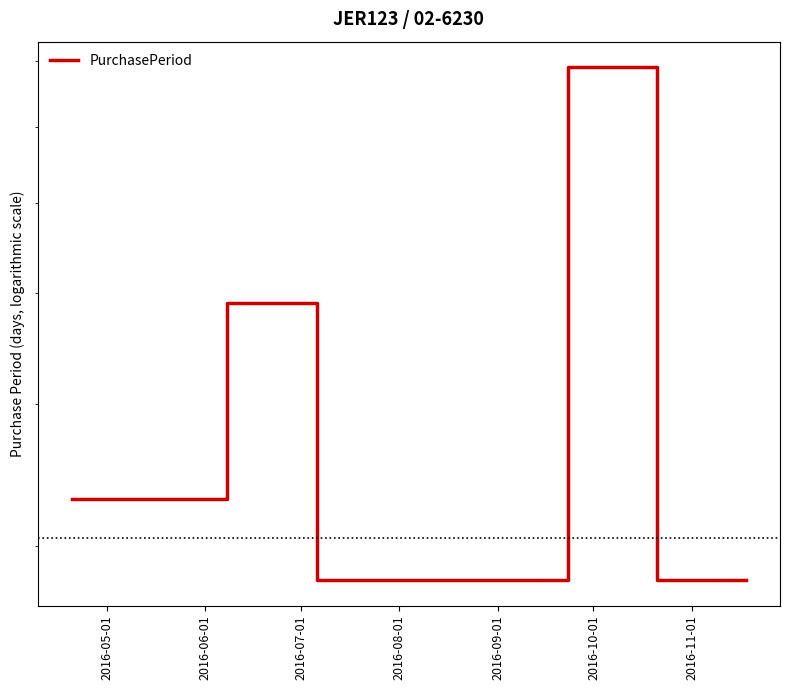

True or false: the data shows 50 at 2016-08-01.

False